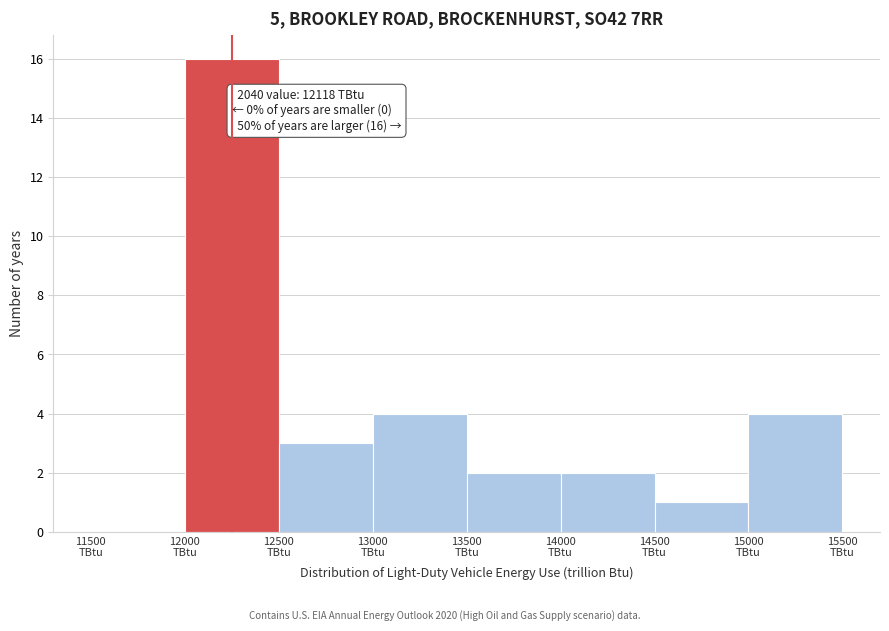

Over which range of the x-axis is the bar tallest?

12000 to 12500